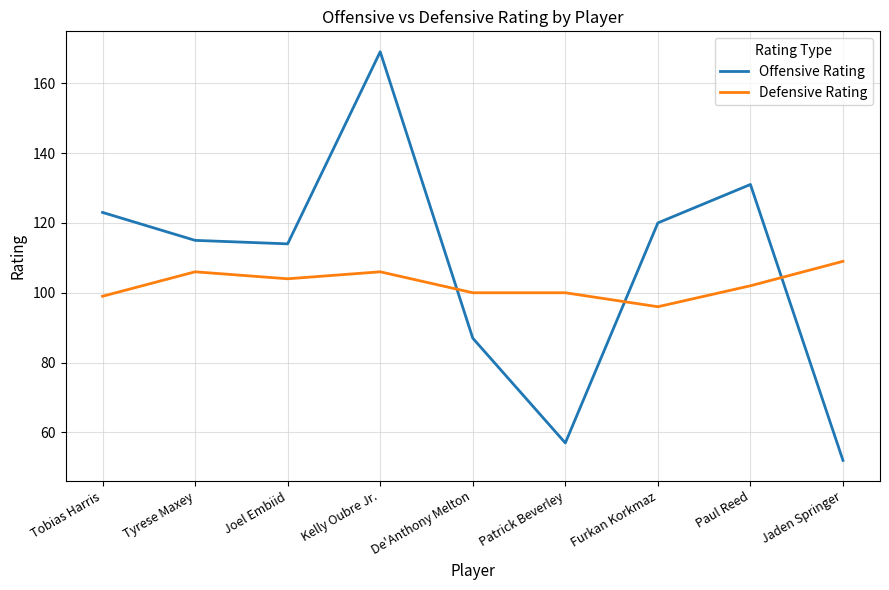

How many lines are shown in the chart?

2